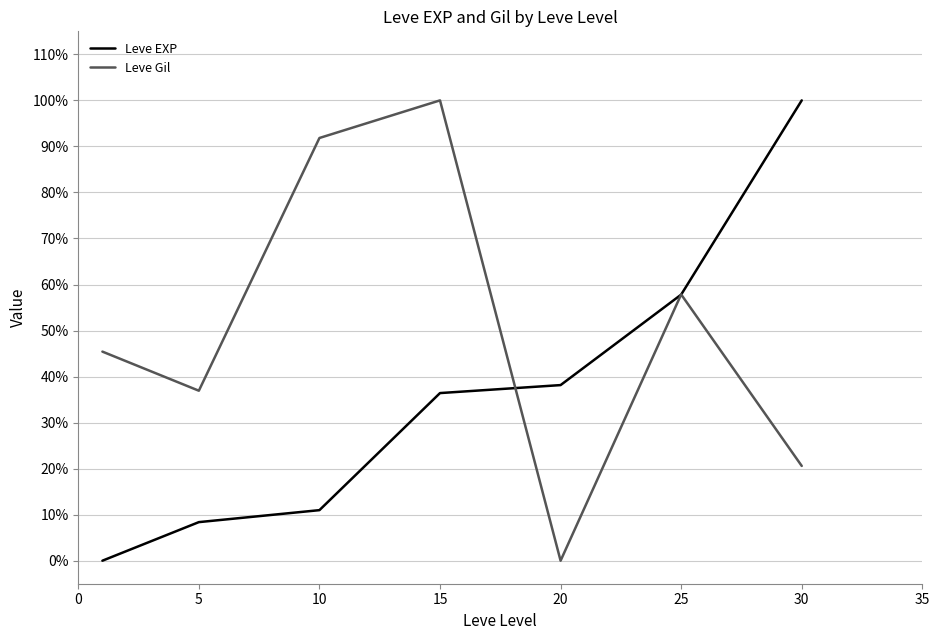

Is this an area chart (filled region under the line)?

No